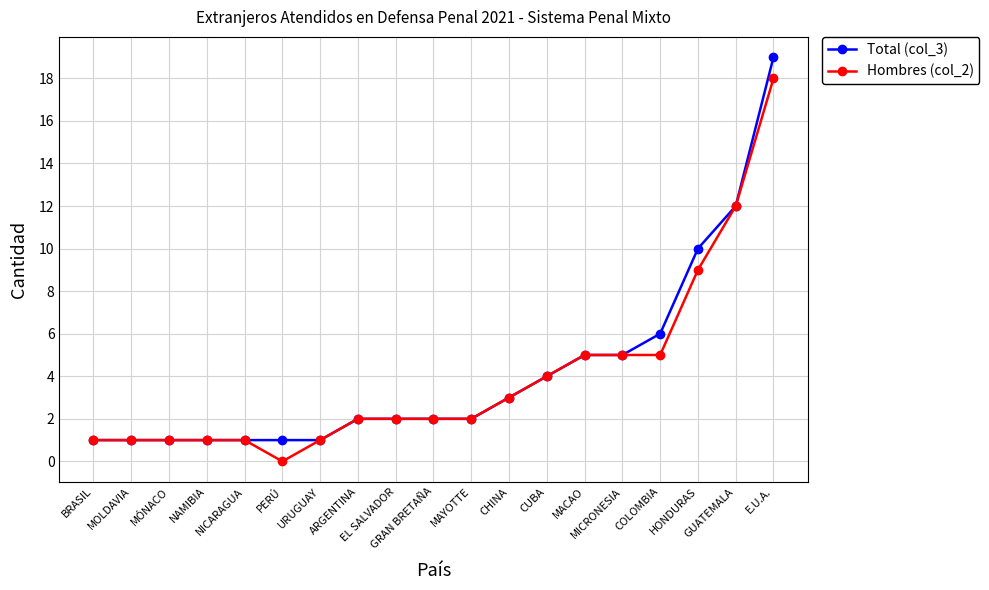

At COLOMBIA, list the series in order from largest to smallest.

Total (col_3), Hombres (col_2)